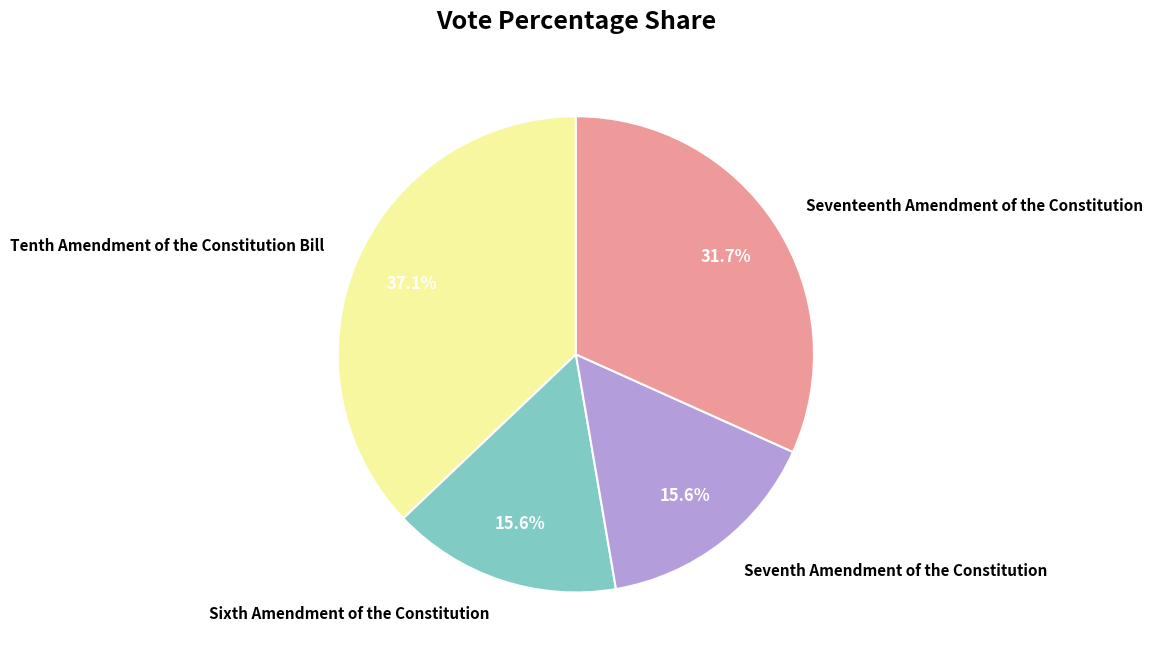

Count the number of slices in the pie.

4